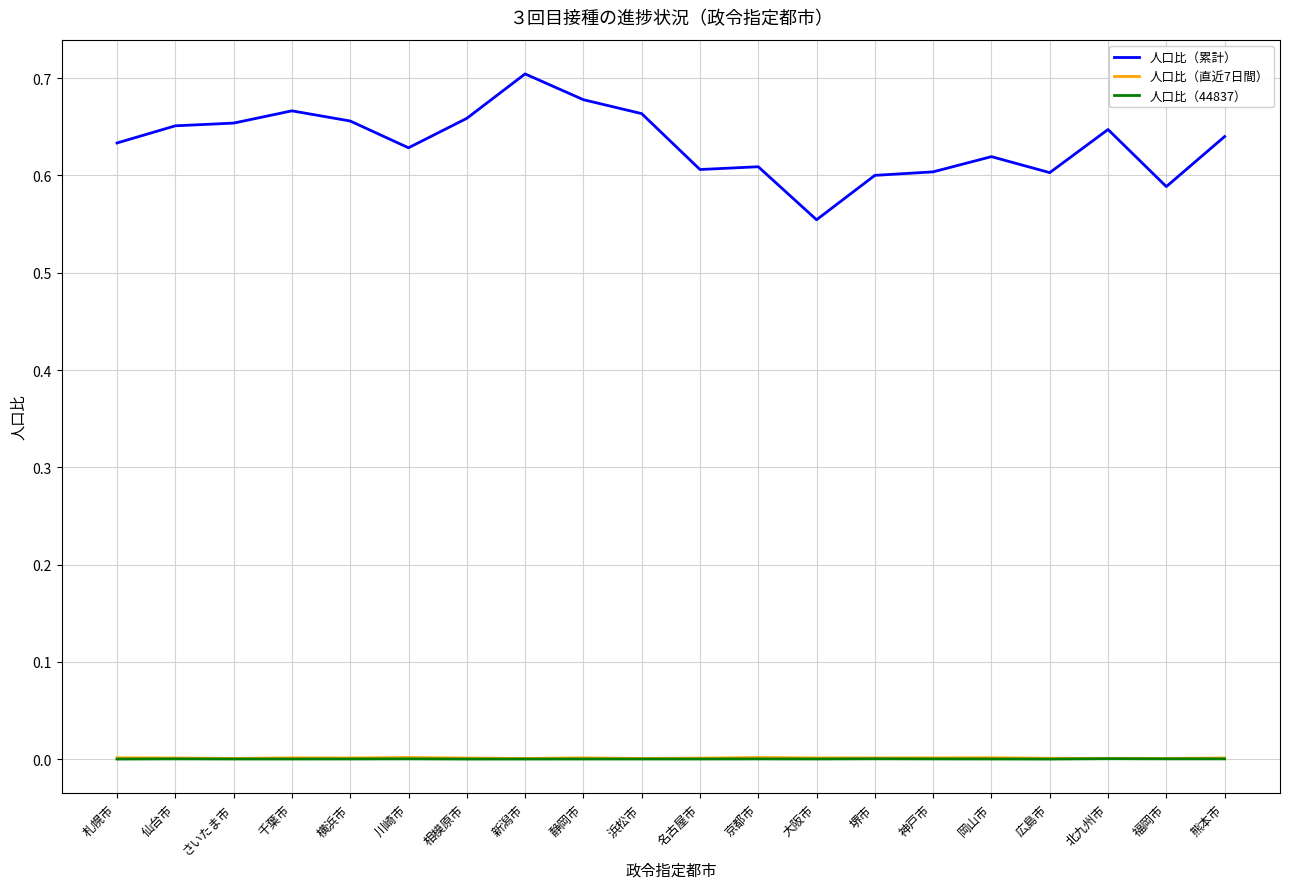

What are all the series names shown in the legend?

人口比（累計）, 人口比（直近7日間）, 人口比（44837）